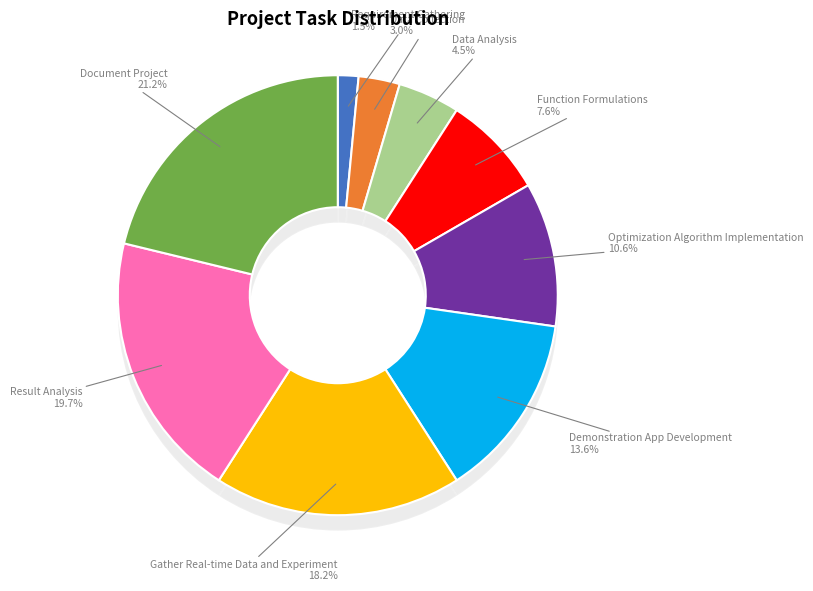

Which category has the biggest portion of the pie?

Document Project